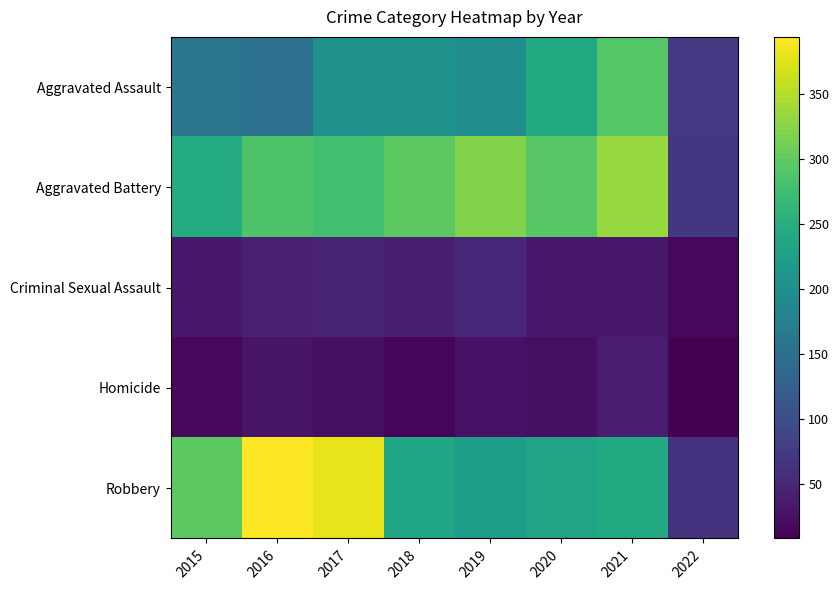

How many series are shown in this chart?

5